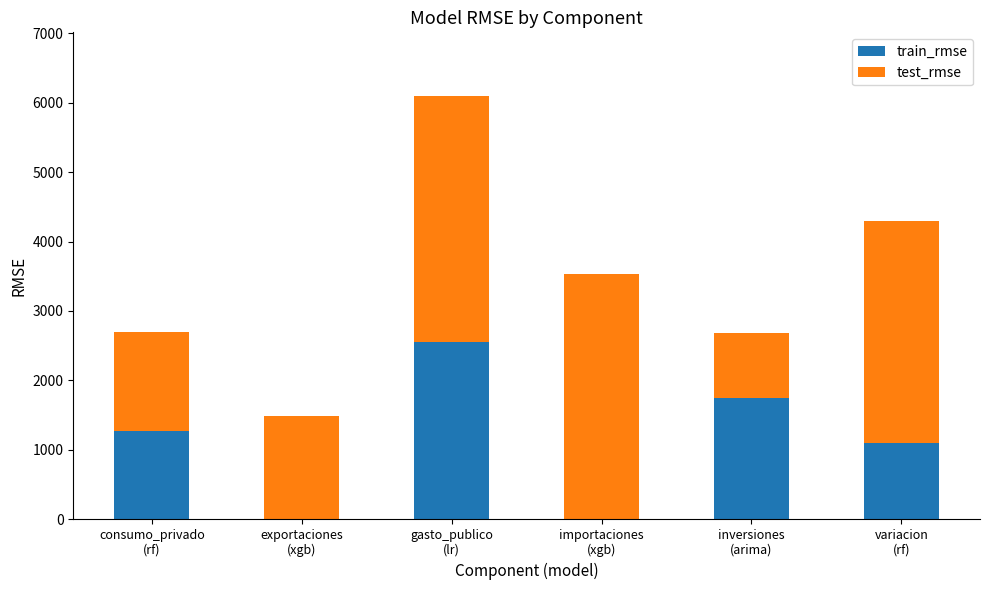

What are all the series names shown in the legend?

train_rmse, test_rmse